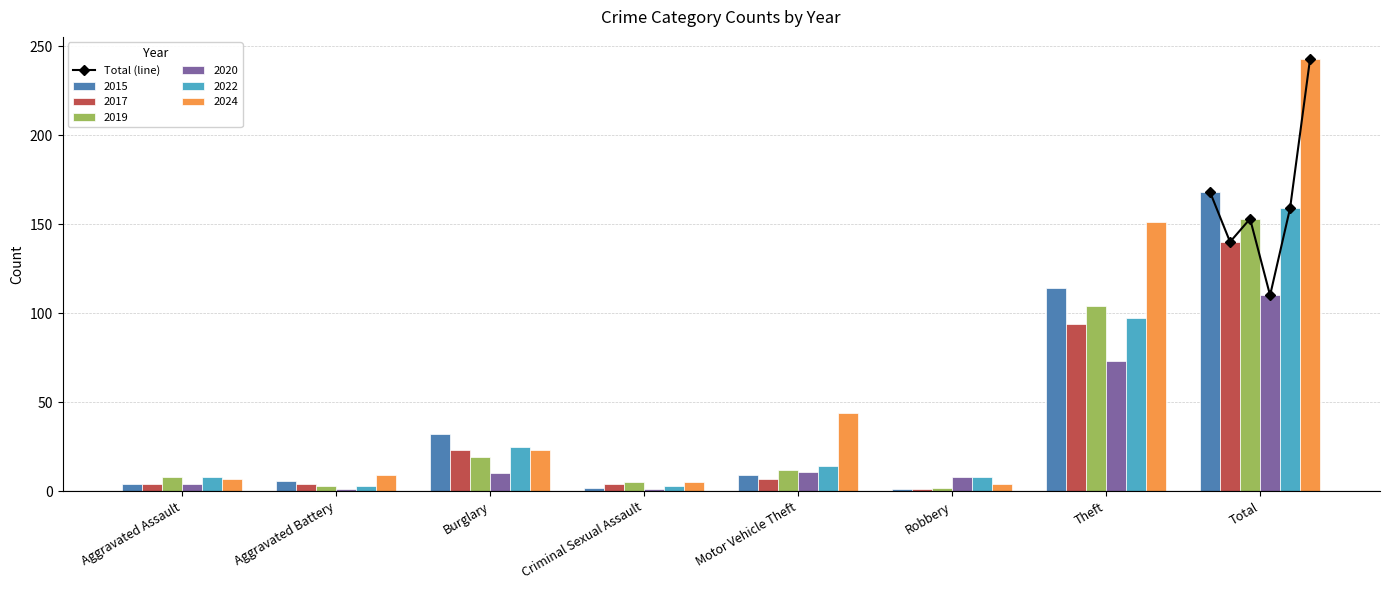

Does the chart contain stacked bars?

No